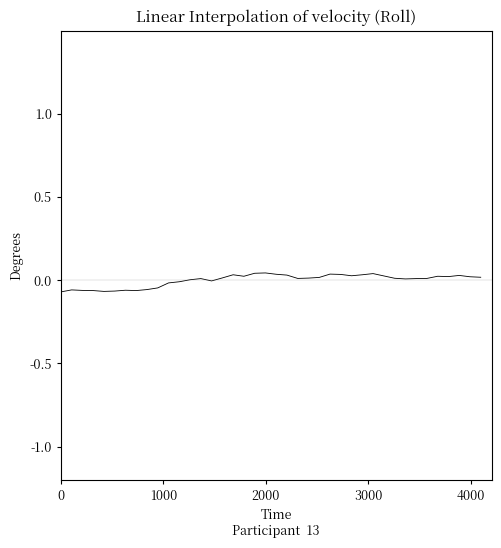

Does the chart have visible grid lines?

No